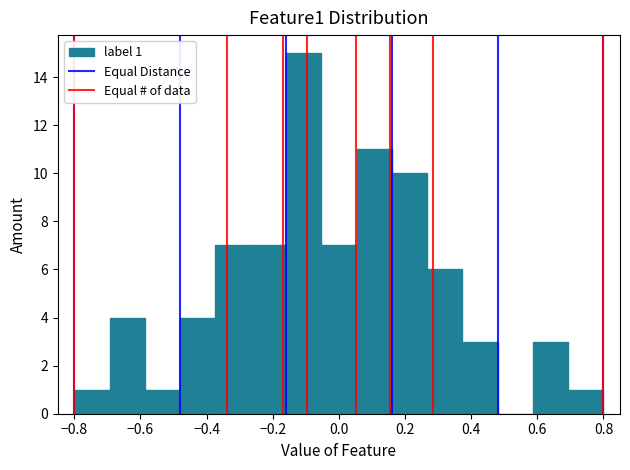

Over which range of the x-axis is the bar tallest?

-0.16 to -0.06